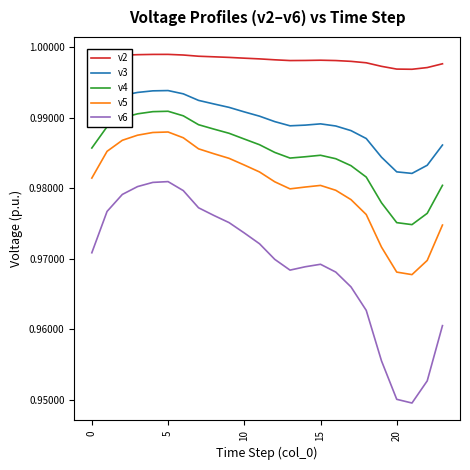

Which series has the widest spread of values?

v6